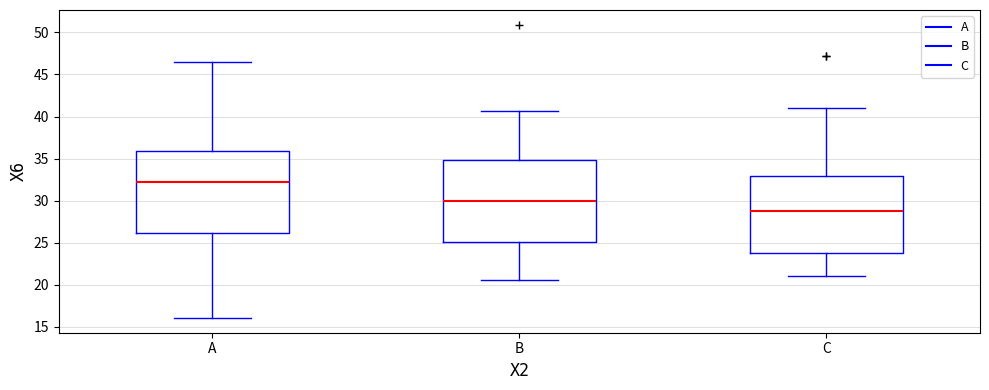

Reading left to right, transcribe this box plot: for each box, give where its median line is, the range the box spans, and where its two whiskers end, as read against the y-axis. The values are not printed on the chart, so give them approximately, as read against the axis.

A: median 32.5, box 26.0 to 36.0, whiskers 16.0 to 46.5
B: median 30.0, box 25.0 to 35.0, whiskers 20.5 to 40.5
C: median 29.0, box 24.0 to 33.0, whiskers 21.0 to 41.0